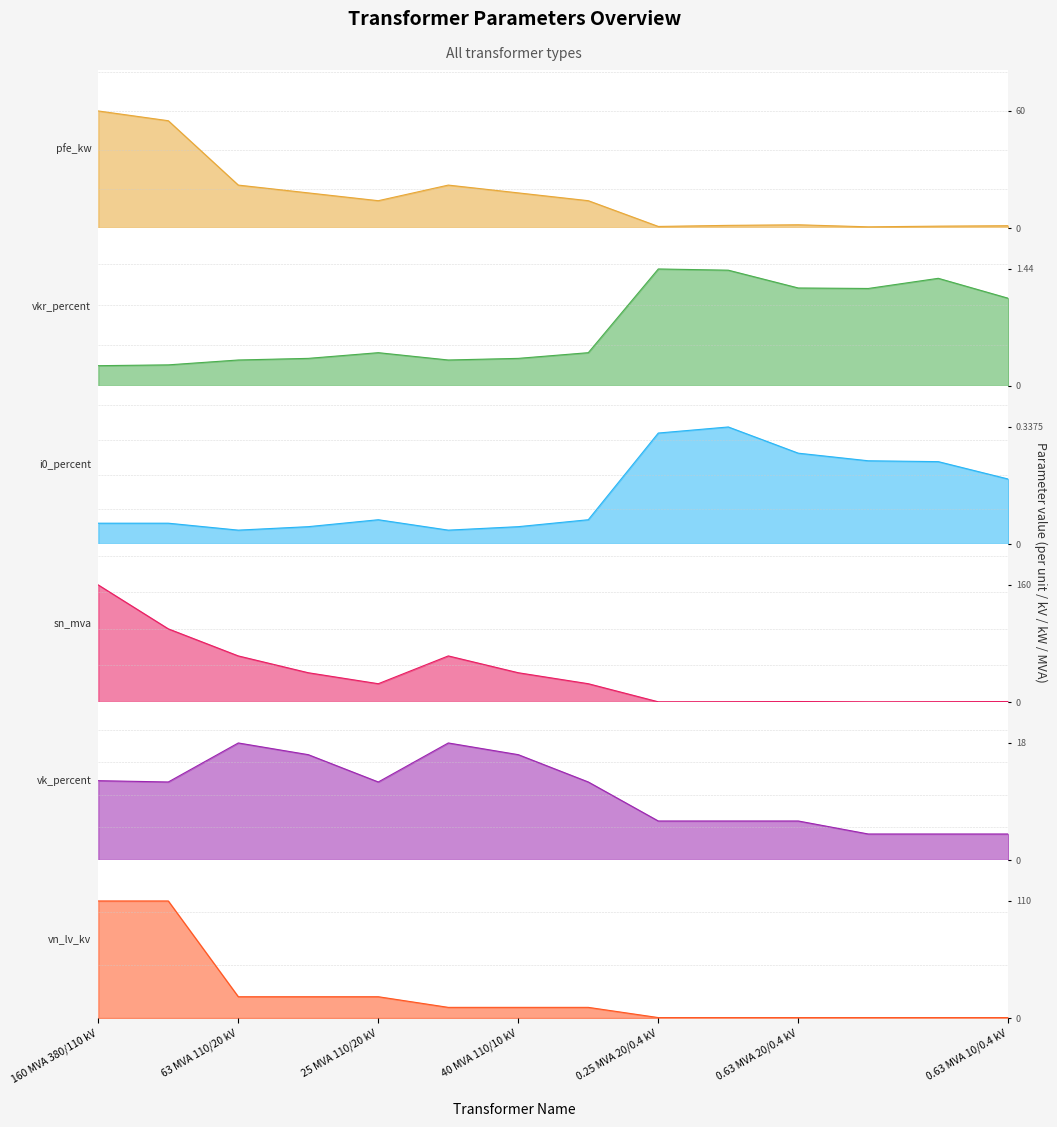

Reading left to right, extract all data points from this chart.

pfe_kw: 60.0	55.0	22.0	18.0	14.0	22.0	18.0	14.0	0.8	1.4	1.6	0.6	0.9	1.2
vkr_percent: 0.2	0.3	0.3	0.3	0.4	0.3	0.3	0.4	1.4	1.4	1.2	1.2	1.3	1.1
i0_percent: 0.1	0.1	0.0	0.1	0.1	0.0	0.1	0.1	0.3	0.3	0.3	0.2	0.2	0.2
sn_mva: 160.0	100.0	63.0	40.0	25.0	63.0	40.0	25.0	0.2	0.4	0.6	0.2	0.4	0.6
vk_percent: 12.2	12.0	18.0	16.2	12.0	18.0	16.2	12.0	6.0	6.0	6.0	4.0	4.0	4.0
vn_lv_kv: 110.0	110.0	20.0	20.0	20.0	10.0	10.0	10.0	0.4	0.4	0.4	0.4	0.4	0.4